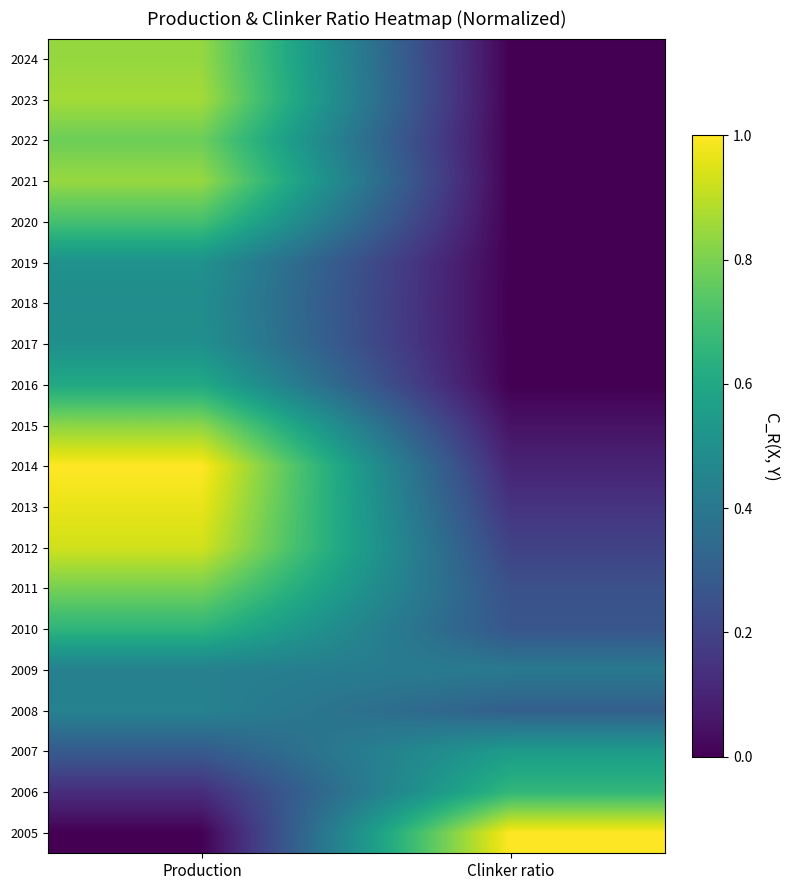

Reading left to right, transcribe all the data shown in this chart.

2005: Production=0.0	Clinker ratio=1.0
2006: Production=0.1	Clinker ratio=0.7
2007: Production=0.3	Clinker ratio=0.5
2008: Production=0.4	Clinker ratio=0.3
2009: Production=0.4	Clinker ratio=0.4
2010: Production=0.7	Clinker ratio=0.3
2011: Production=0.8	Clinker ratio=0.2
2012: Production=0.9	Clinker ratio=0.2
2013: Production=1.0	Clinker ratio=0.1
2014: Production=1.0	Clinker ratio=0.1
2015: Production=0.8	Clinker ratio=0.0
2016: Production=0.6	Clinker ratio=0.0
2017: Production=0.5	Clinker ratio=0.0
2018: Production=0.5	Clinker ratio=0.0
2019: Production=0.5	Clinker ratio=0.0
2020: Production=0.7	Clinker ratio=0.0
2021: Production=0.8	Clinker ratio=0.0
2022: Production=0.8	Clinker ratio=0.0
2023: Production=0.9	Clinker ratio=0.0
2024: Production=0.8	Clinker ratio=0.0